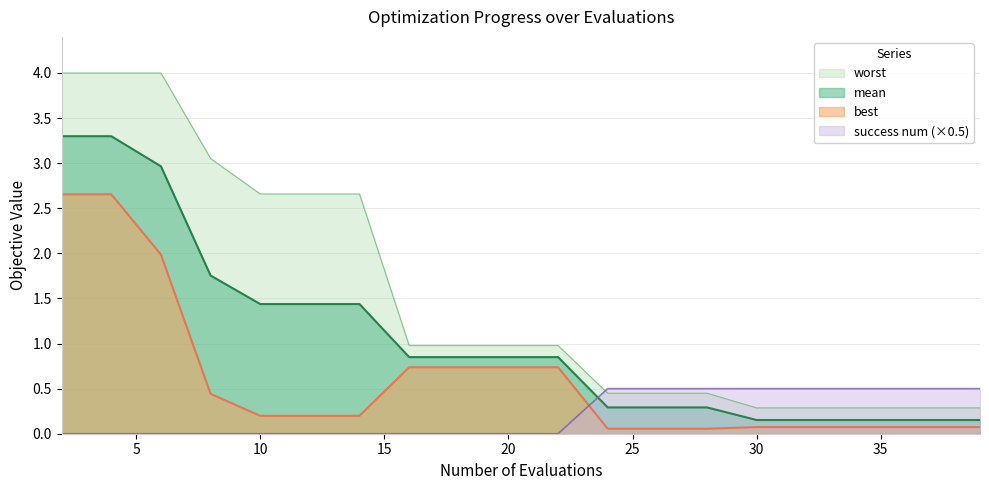

True or false: best and worst intersect in this chart.

False